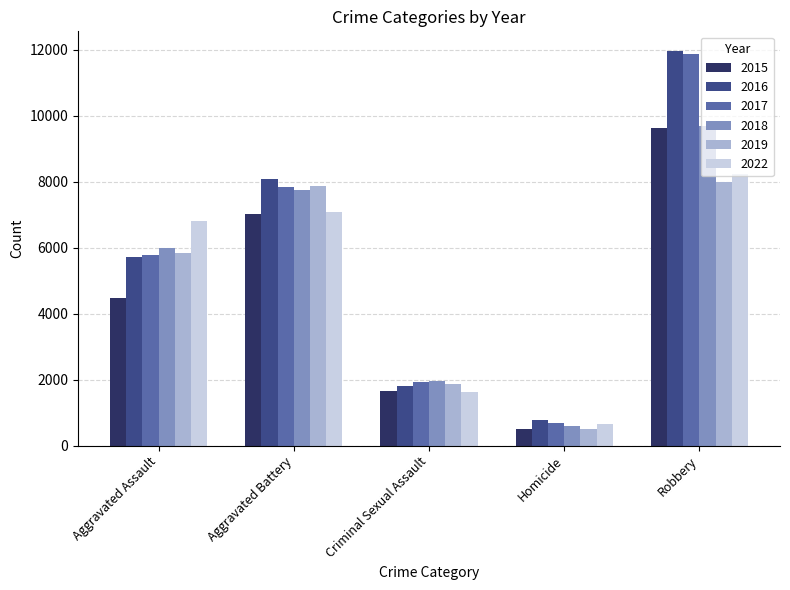

At which category is the sum across all series the highest?

Robbery